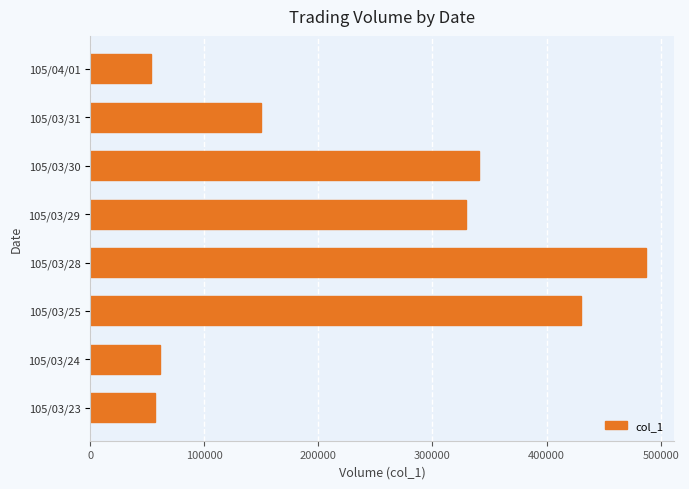

What is the change in value from 105/03/25 to 105/04/01?

-377000